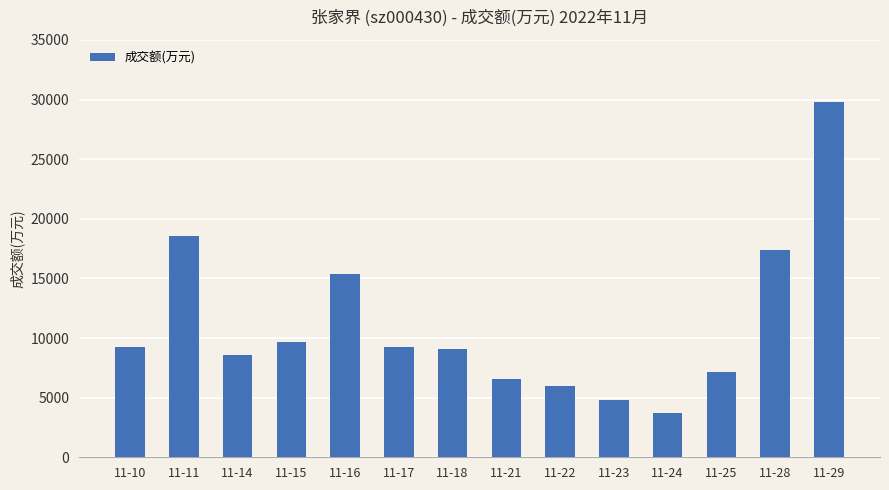

What is the difference between the values at 11-15 and 11-25?

2546